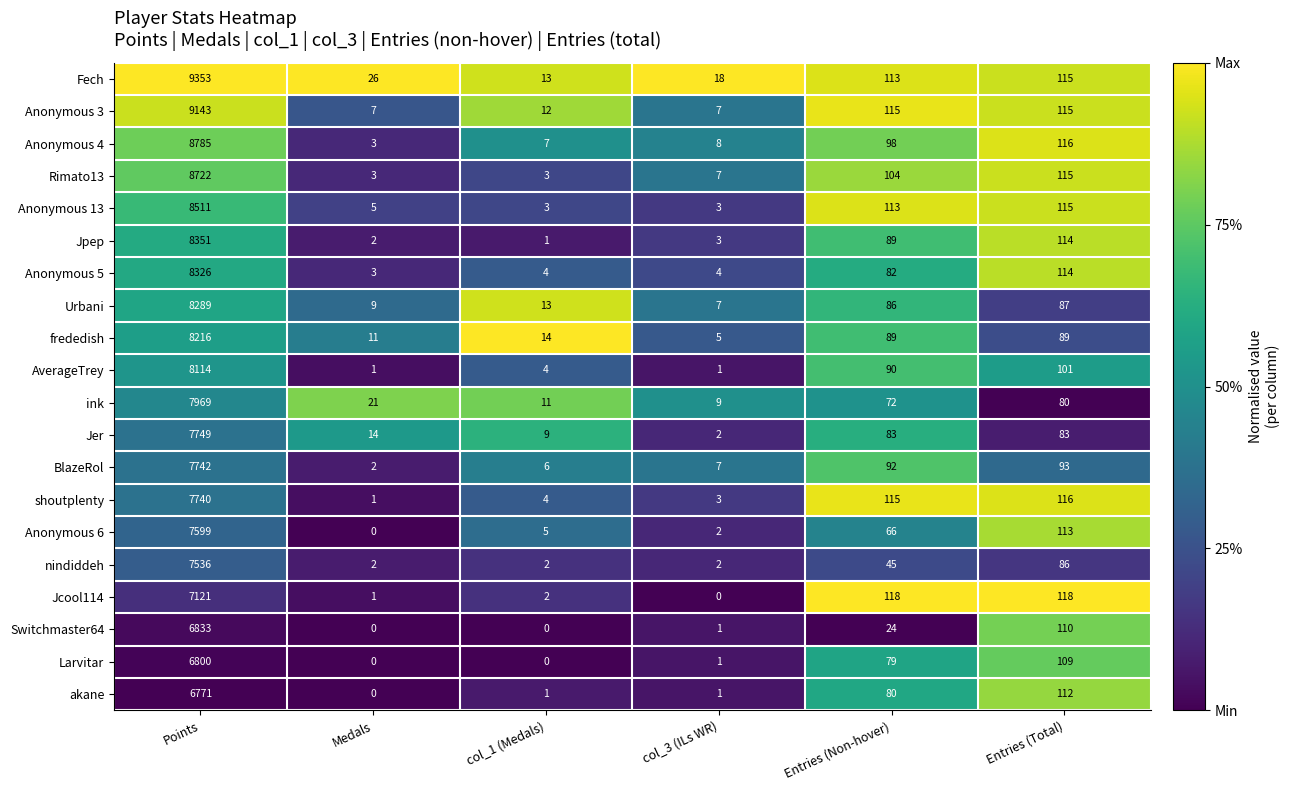

What is the difference between the second highest and second lowest values in the Fech series?

97